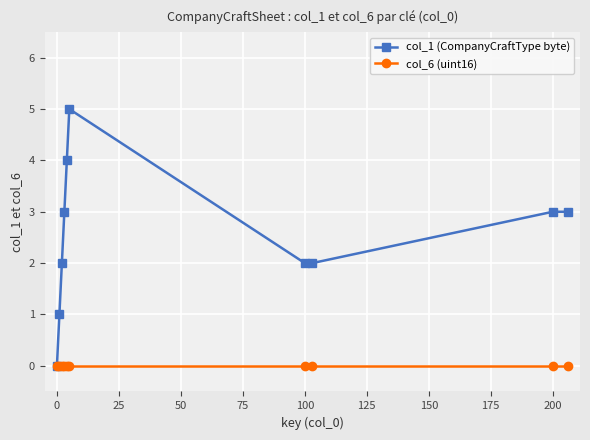

What is the maximum value shown in the chart?

5